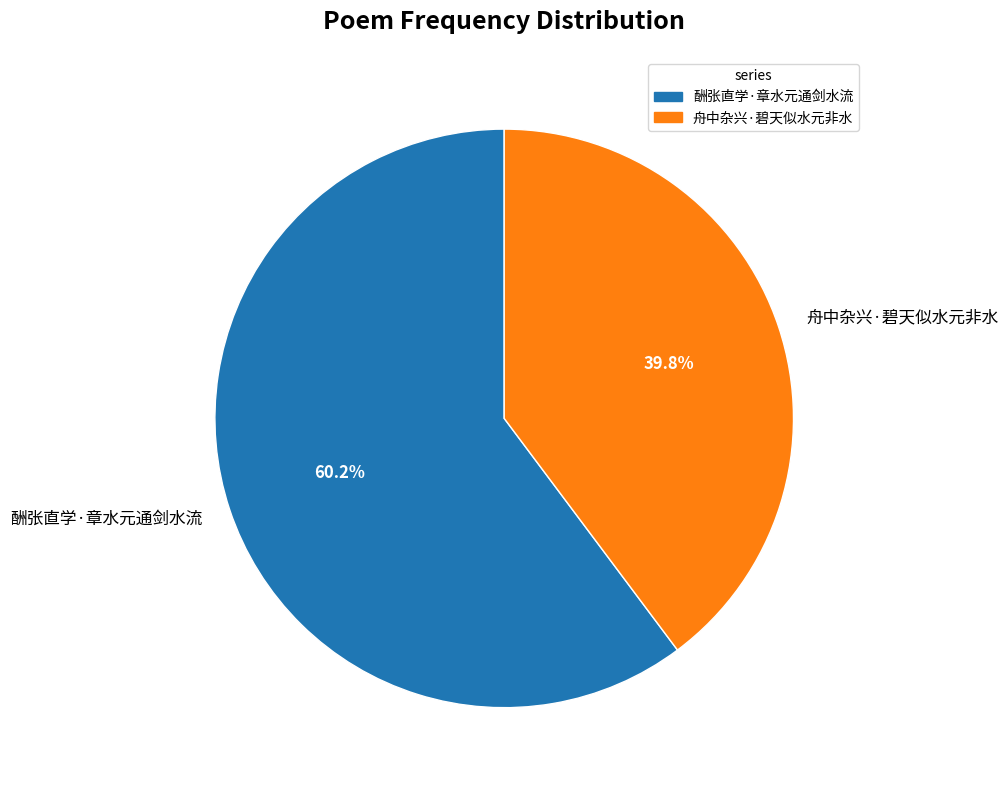

What percentage do 酬张直学·章水元通剑水流 and 舟中杂兴·碧天似水元非水 together represent?

100.0%